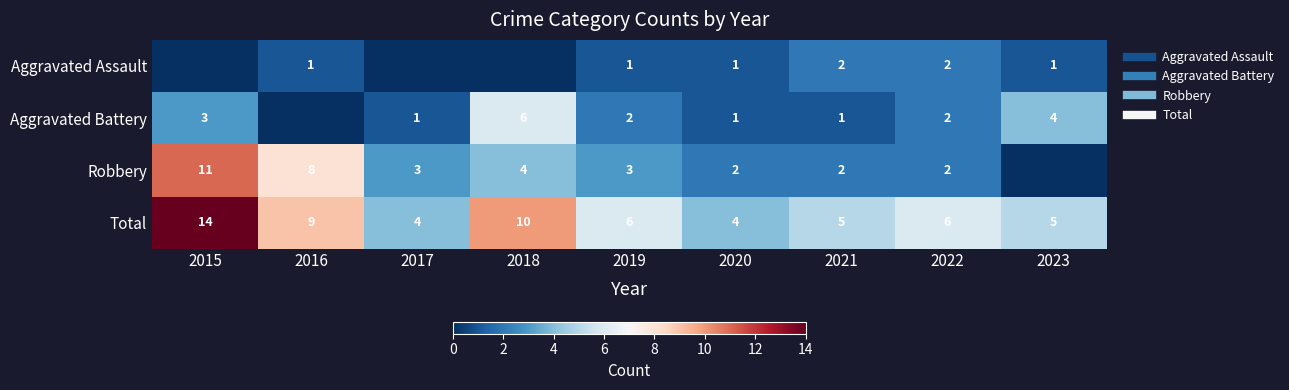

How many categories are shown in the chart?

9